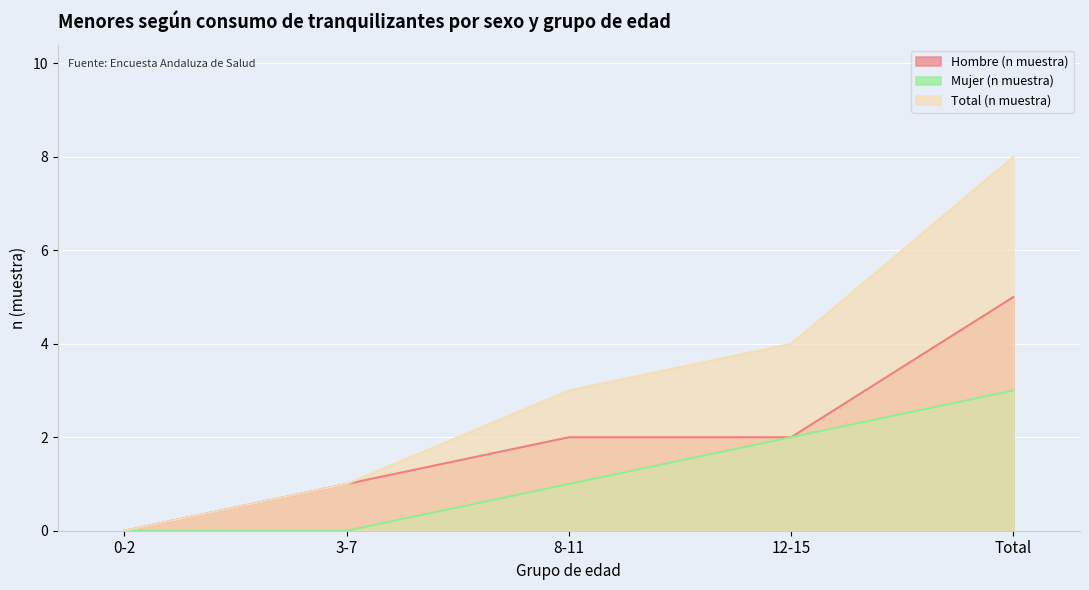

What is the difference between the maximum and minimum values in the Total (n muestra) series?

8